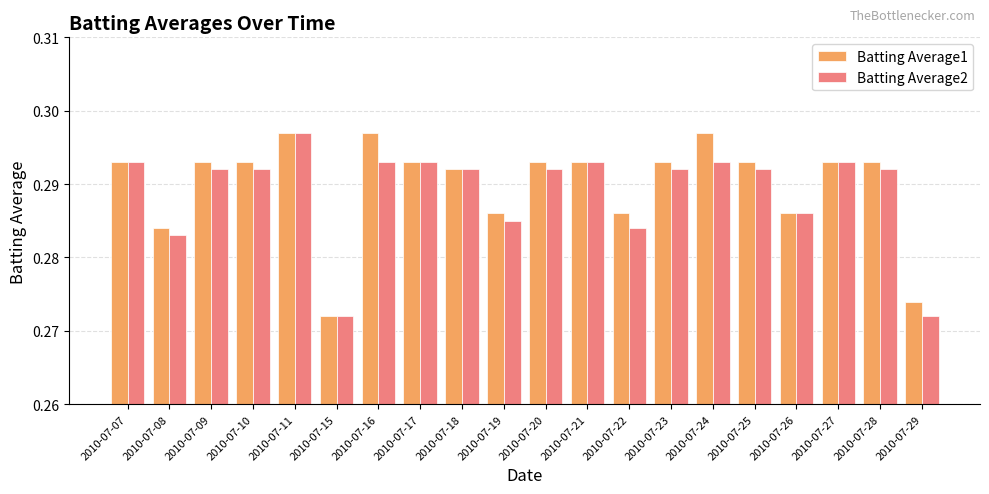

How many bars are there in total?

40